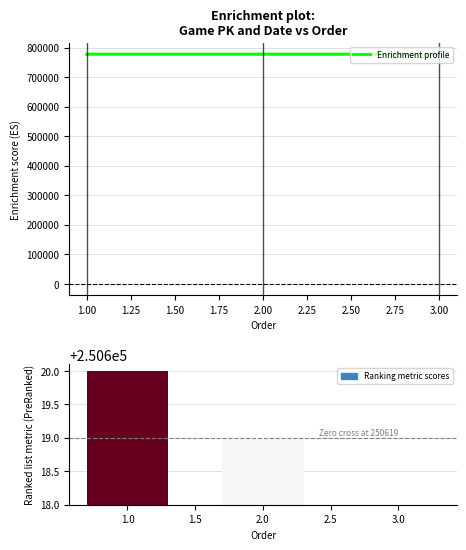

Approximately how many times larger is the value at 1.00 compared to 2.00?

1.0